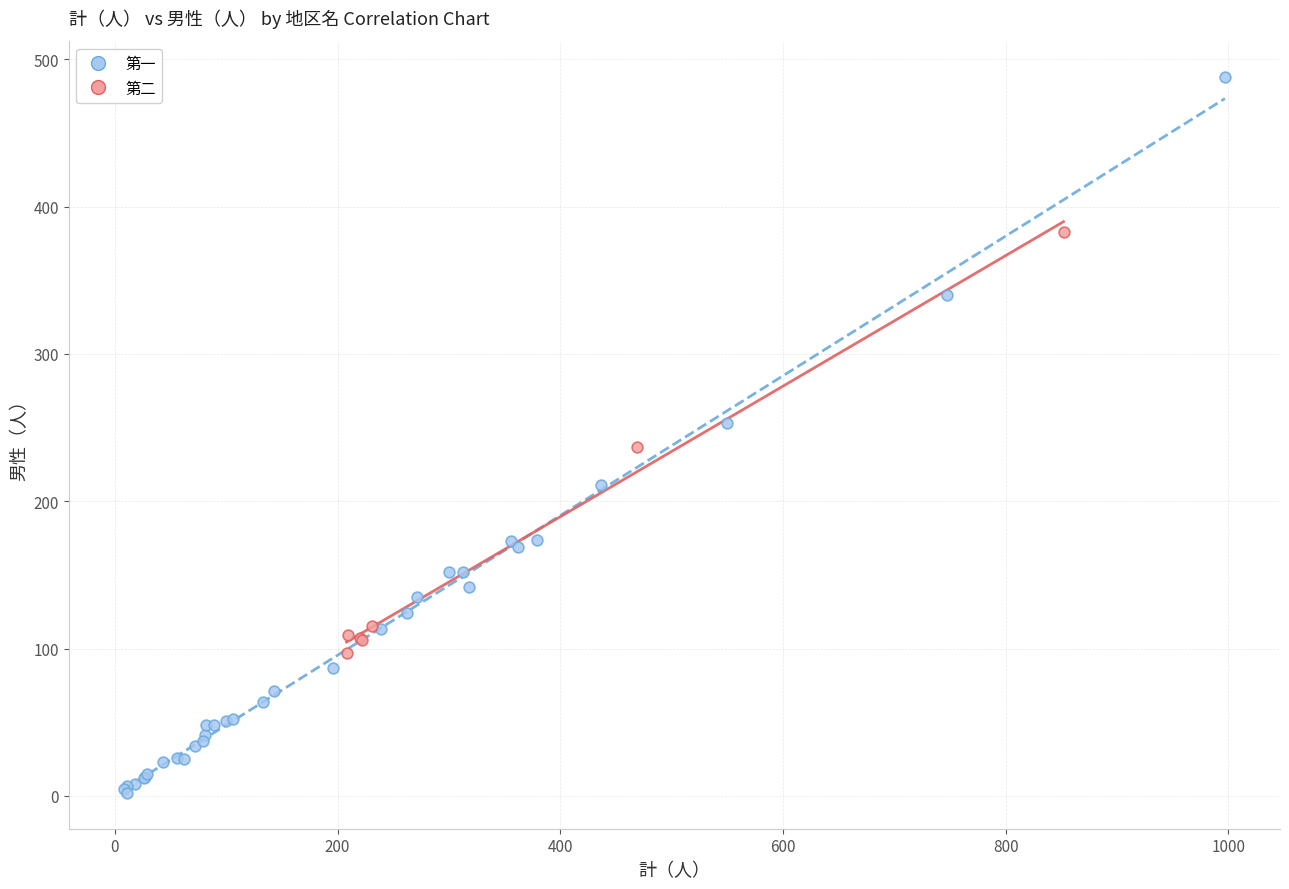

Which series reaches the maximum Y coordinate?

第一